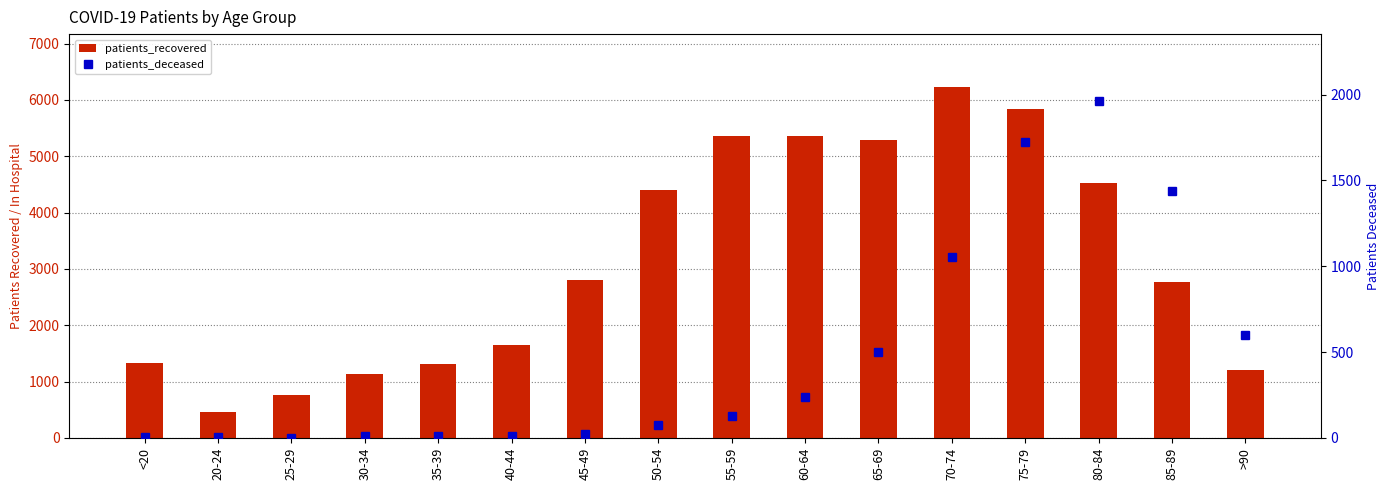

What is the sum of all patients_deceased values?

7799